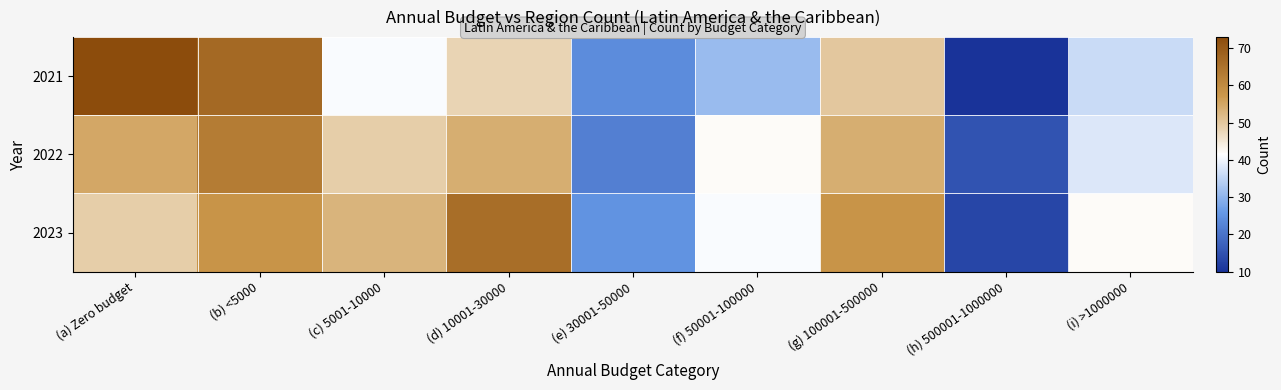

Reading left to right, what are all the values shown in this chart?

2021: (a) Zero budget=73	(b) <5000=67	(c) 5001-10000=41	(d) 10001-30000=48	(e) 30001-50000=24	(f) 50001-100000=31	(g) 100001-500000=50	(h) 500001-1000000=10	(i) >1000000=36
2022: (a) Zero budget=55	(b) <5000=63	(c) 5001-10000=49	(d) 10001-30000=54	(e) 30001-50000=22	(f) 50001-100000=42	(g) 100001-500000=54	(h) 500001-1000000=15	(i) >1000000=38
2023: (a) Zero budget=49	(b) <5000=58	(c) 5001-10000=53	(d) 10001-30000=66	(e) 30001-50000=25	(f) 50001-100000=41	(g) 100001-500000=58	(h) 500001-1000000=13	(i) >1000000=42